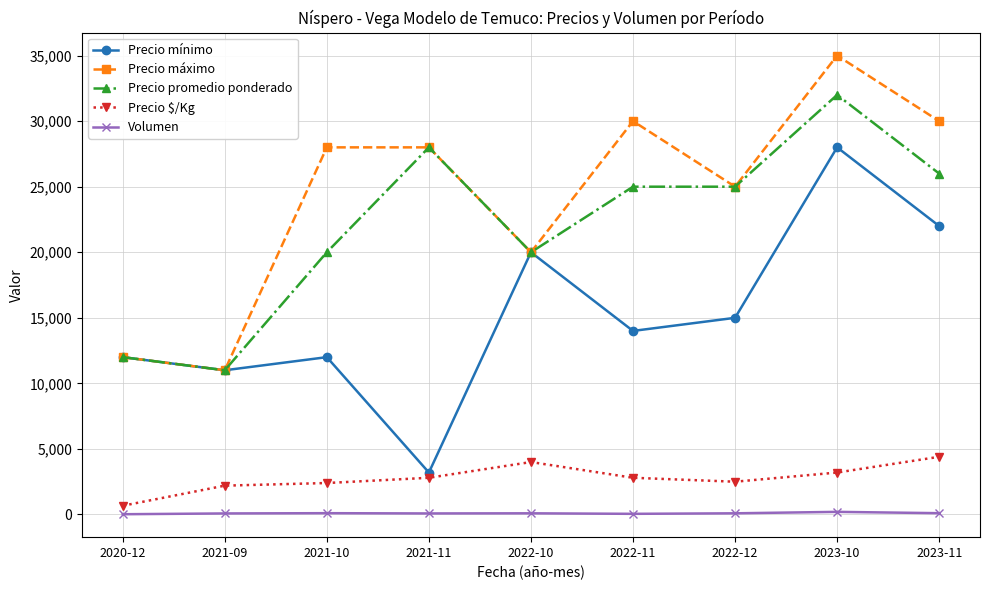

True or false: Precio máximo and Precio $/Kg cross at least once.

False